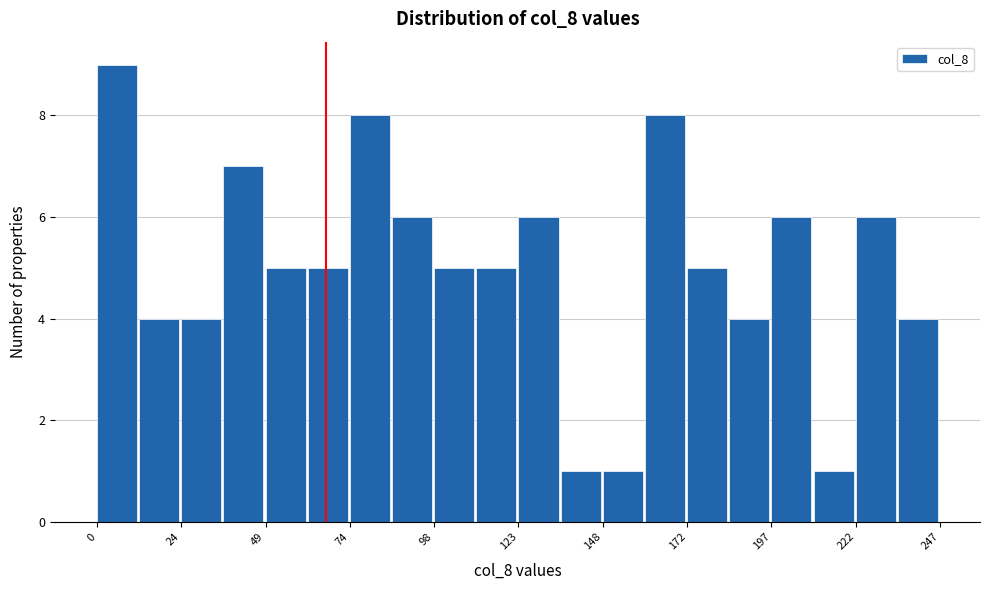

Around what value on the x-axis is the tallest bar? Give the approximate position of its centre, as read against the axis.

5